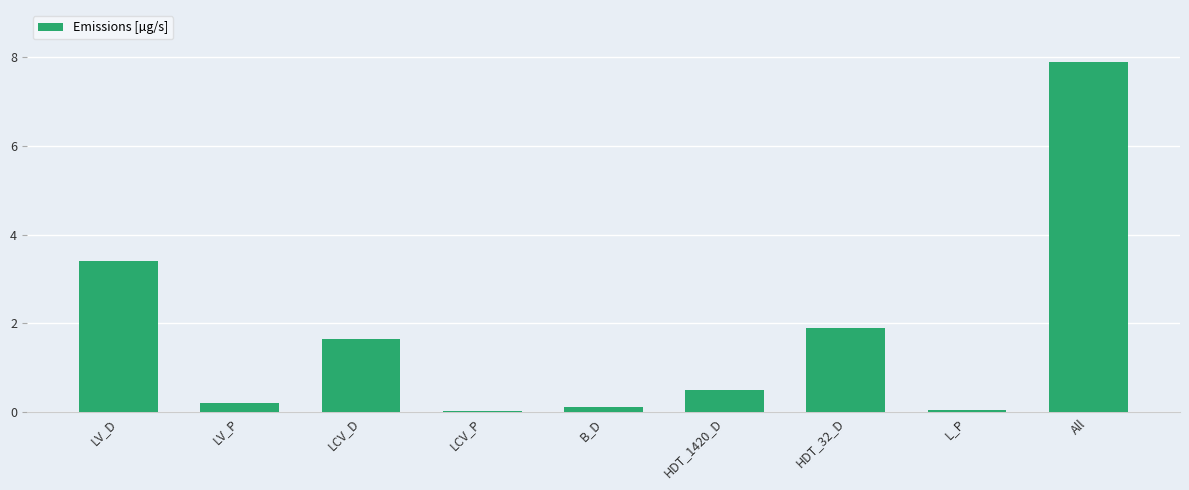

How many bars are there in total?

9